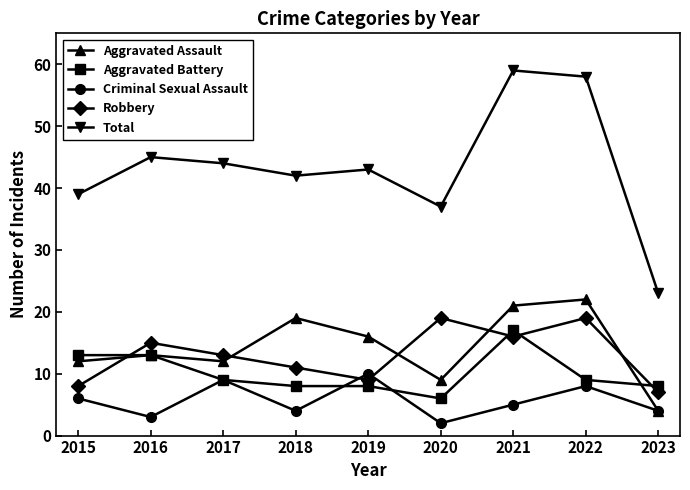

Rank the series by their maximum value, from highest to lowest.

Total, Aggravated Assault, Robbery, Aggravated Battery, Criminal Sexual Assault